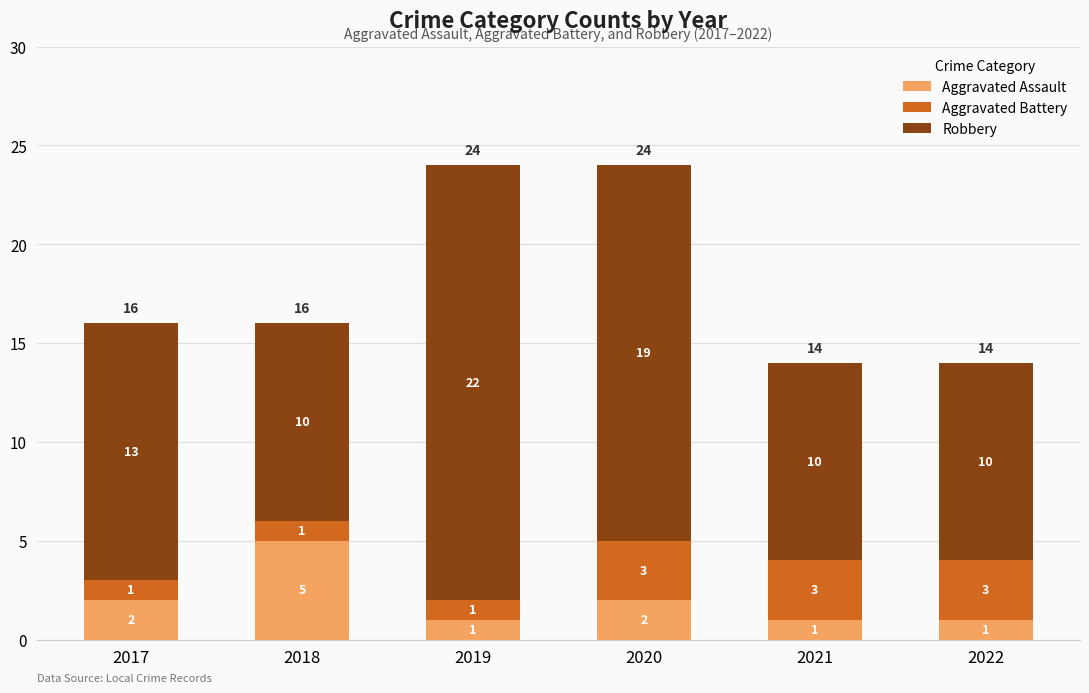

What is the total value across all series at 2017?

16